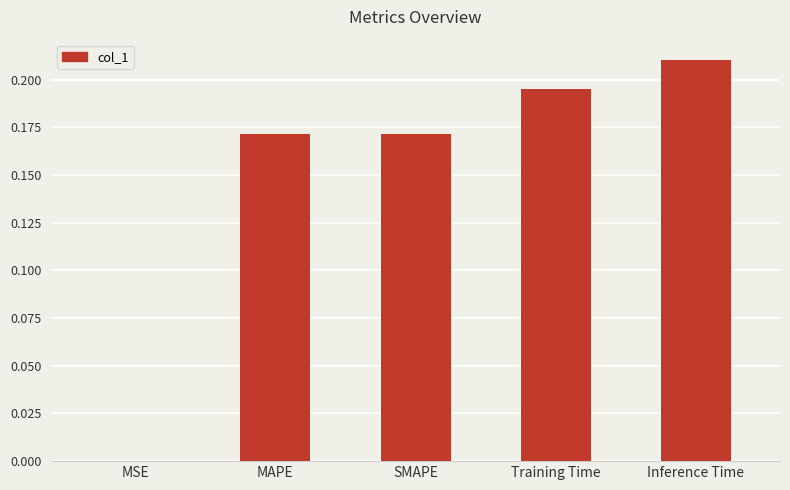

Does the chart contain stacked bars?

No